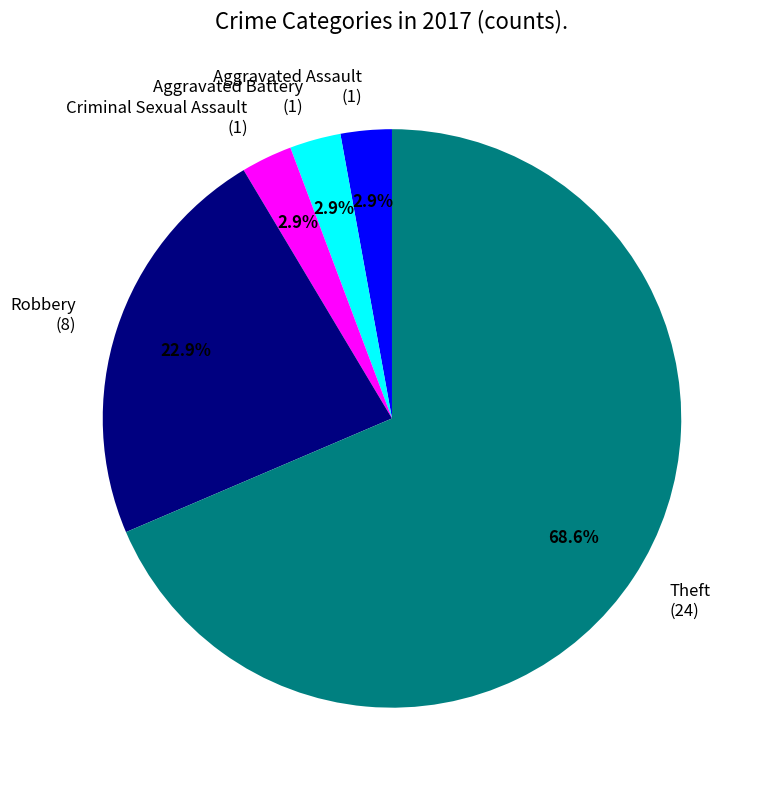

Between Theft (24) and Robbery (8), which is larger?

Theft (24)